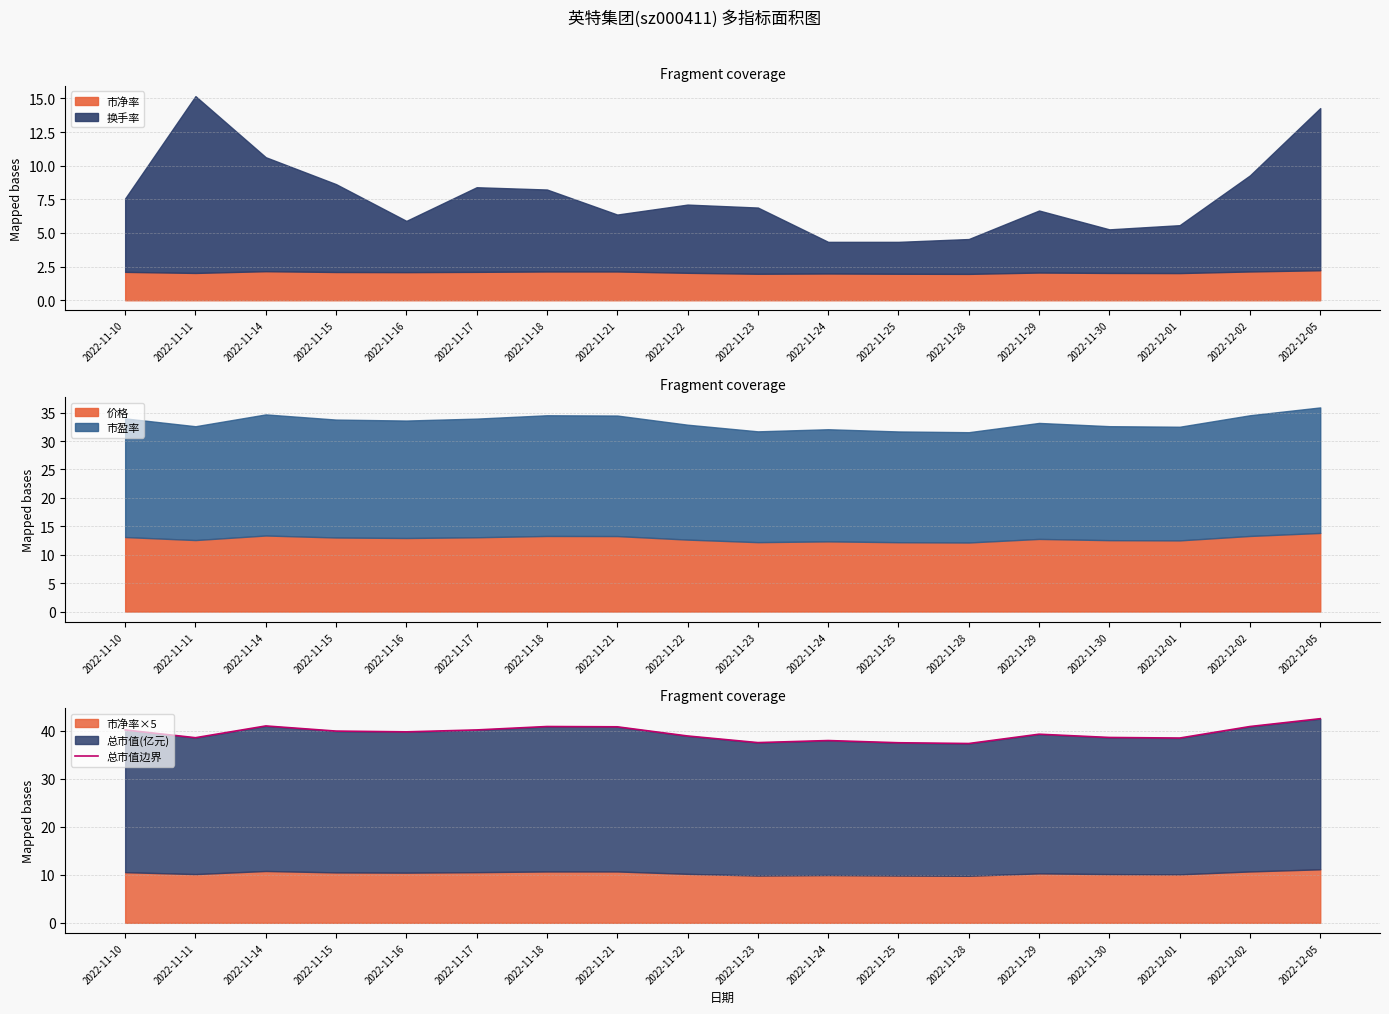

Which category has the highest value across all series?

2022-12-05